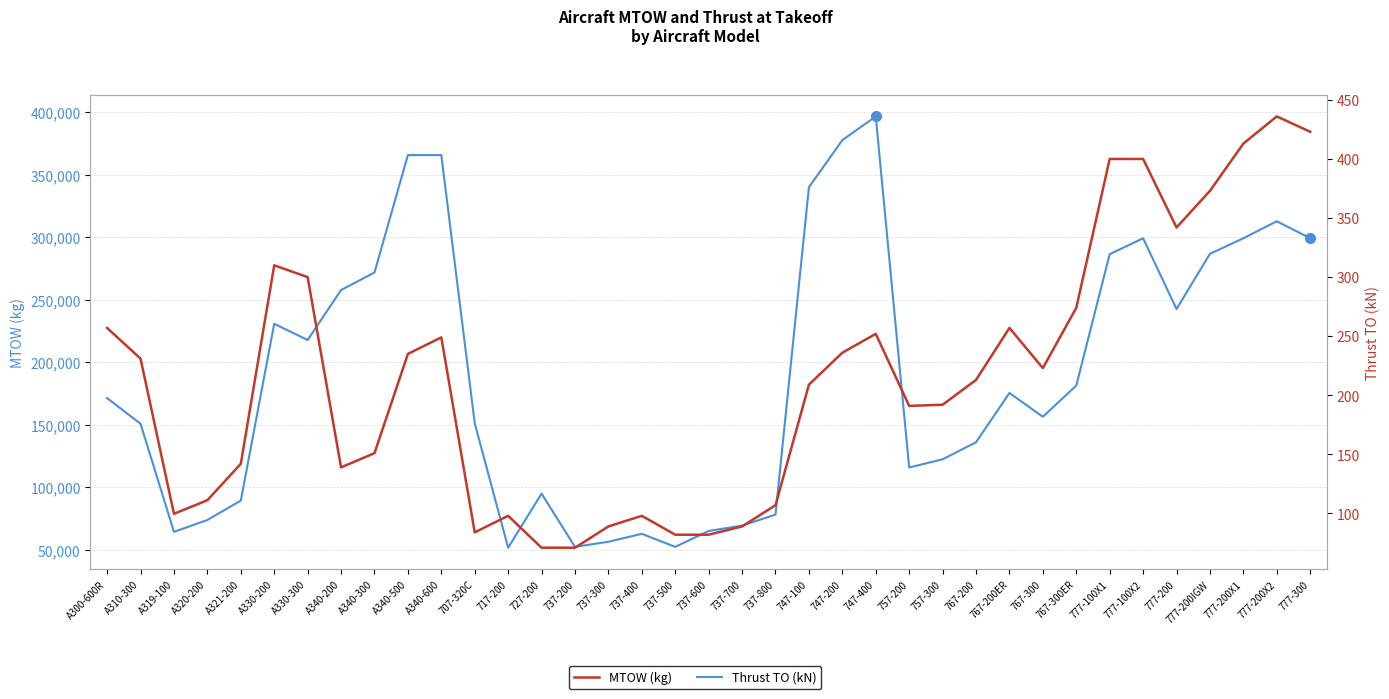

At which label is MTOW (kg) closest to 224270?

A330-300